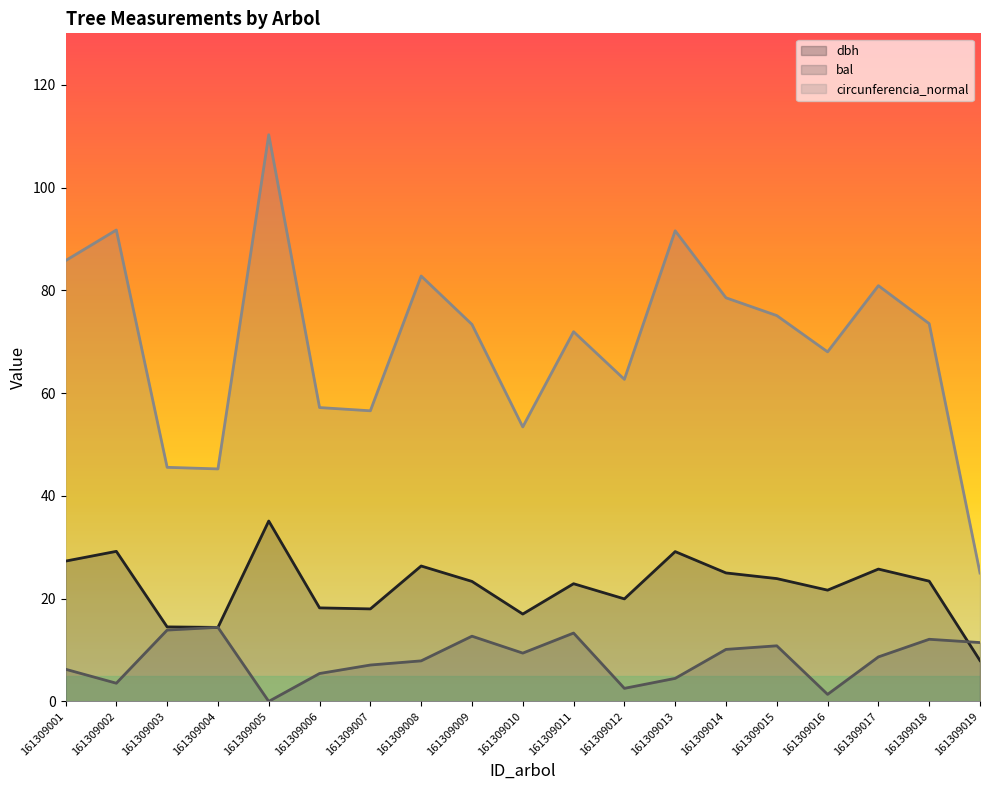

At 161309013, list the series in order from smallest to largest.

bal, dbh, circunferencia_normal